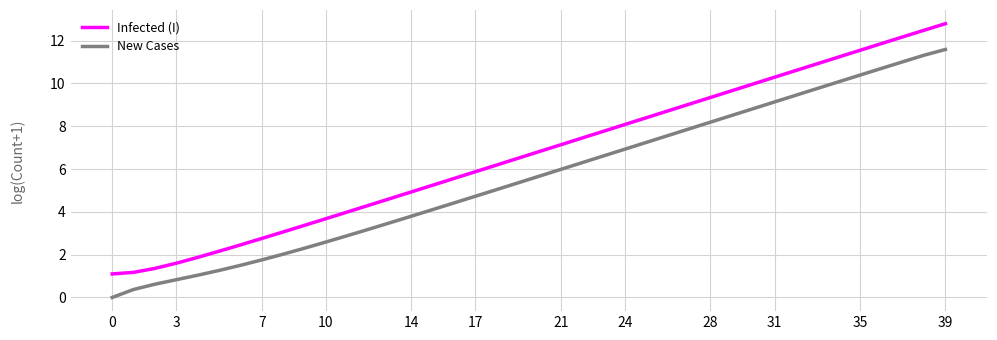

List the series in order of their peak value, highest first.

Infected (I), New Cases